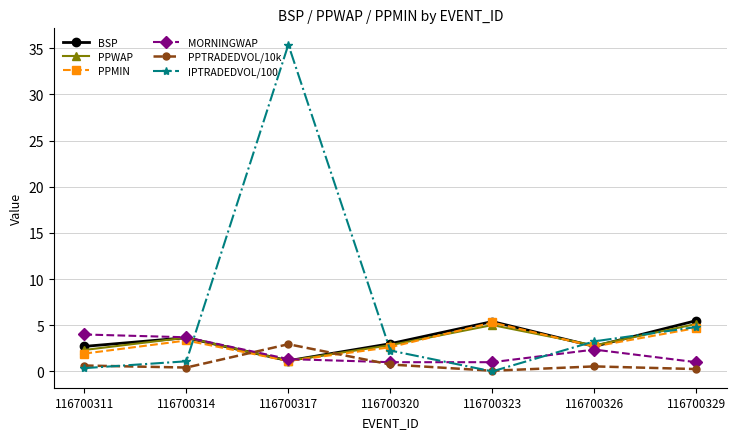

How many lines are shown in the chart?

6